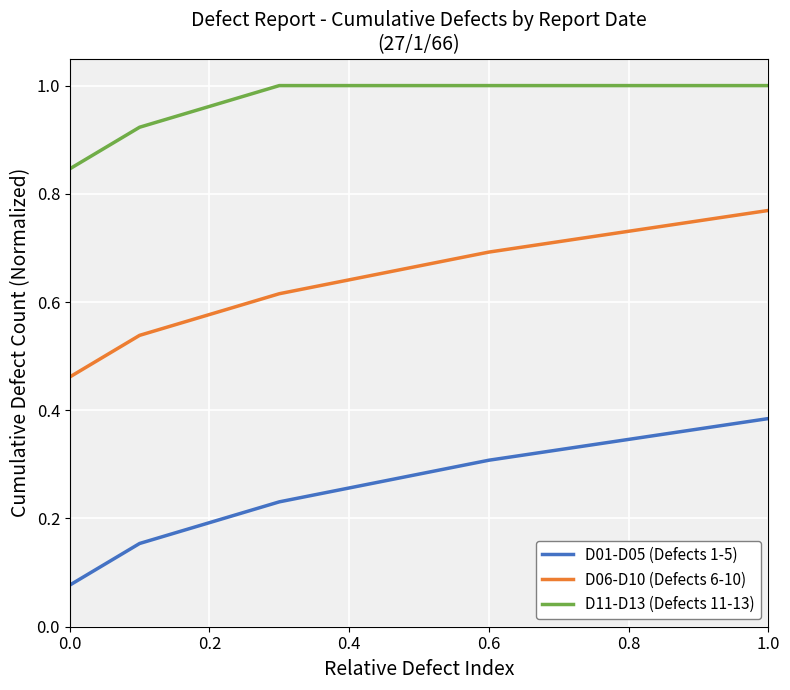

List the series in order of their overall mean, lowest first.

D01-D05 (Defects 1-5), D06-D10 (Defects 6-10), D11-D13 (Defects 11-13)